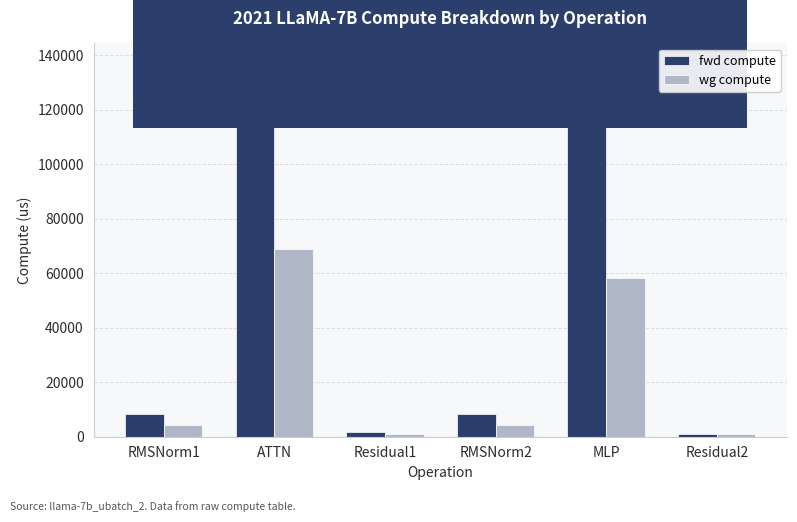

At which category is the sum across all series the highest?

ATTN